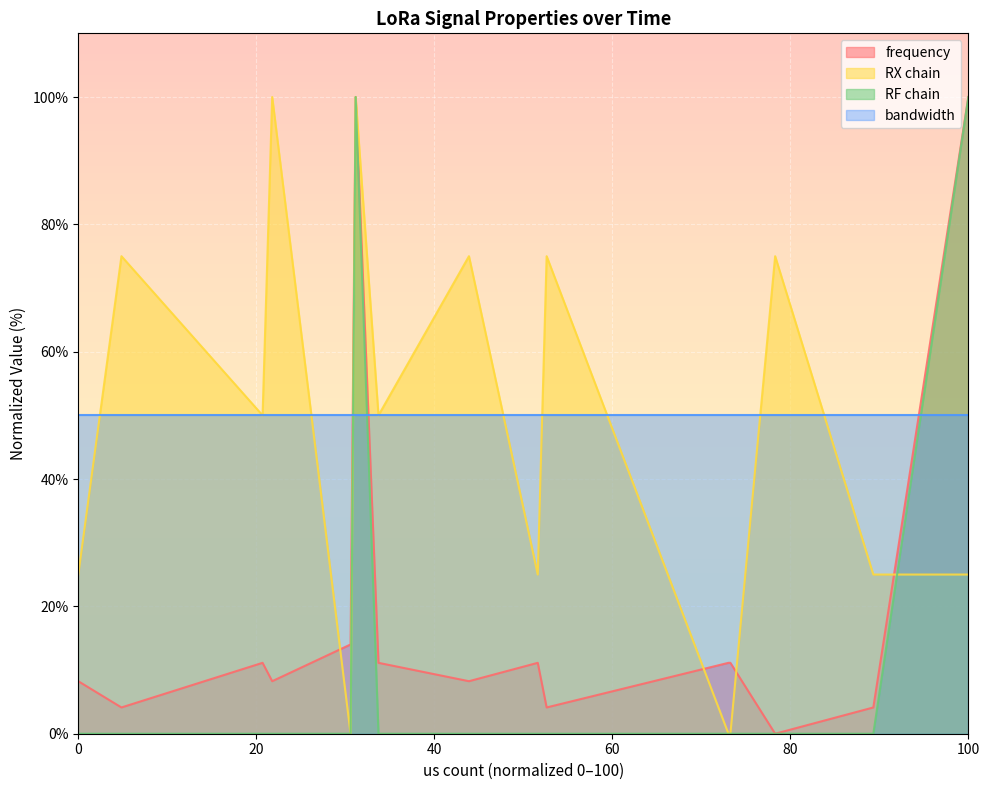

How many interior local peaks does the RX chain series have?

6